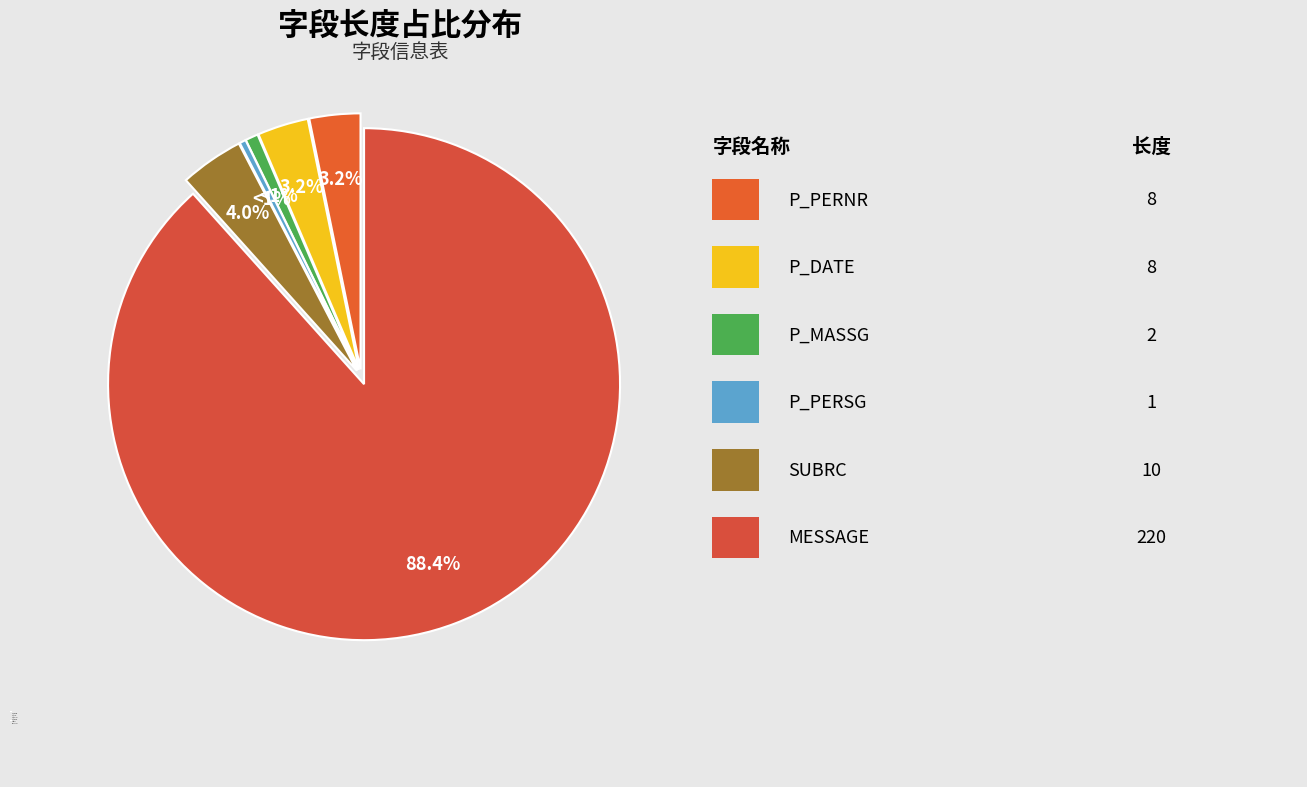

What portion of the pie excludes MESSAGE?

11.6%